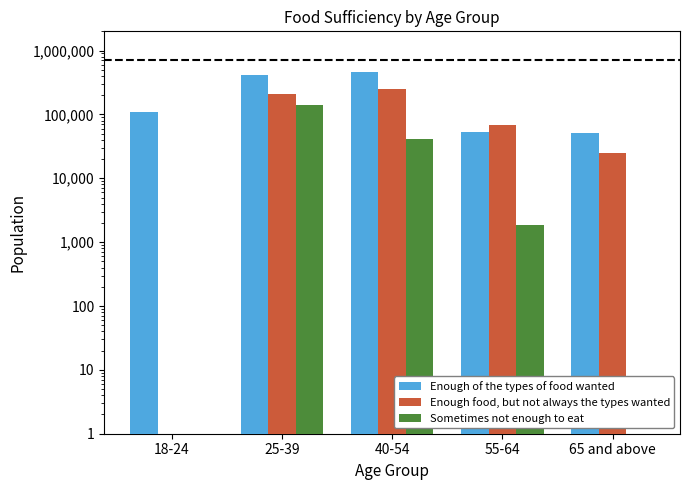

How many groups of bars are there?

5